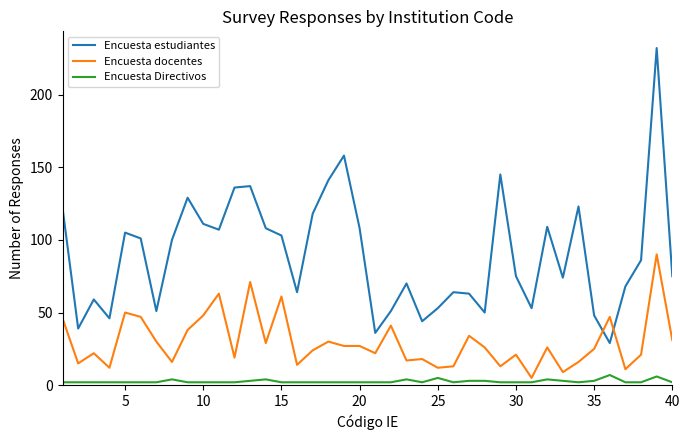

What is the difference between the maximum and minimum values in the Encuesta estudiantes series?

203